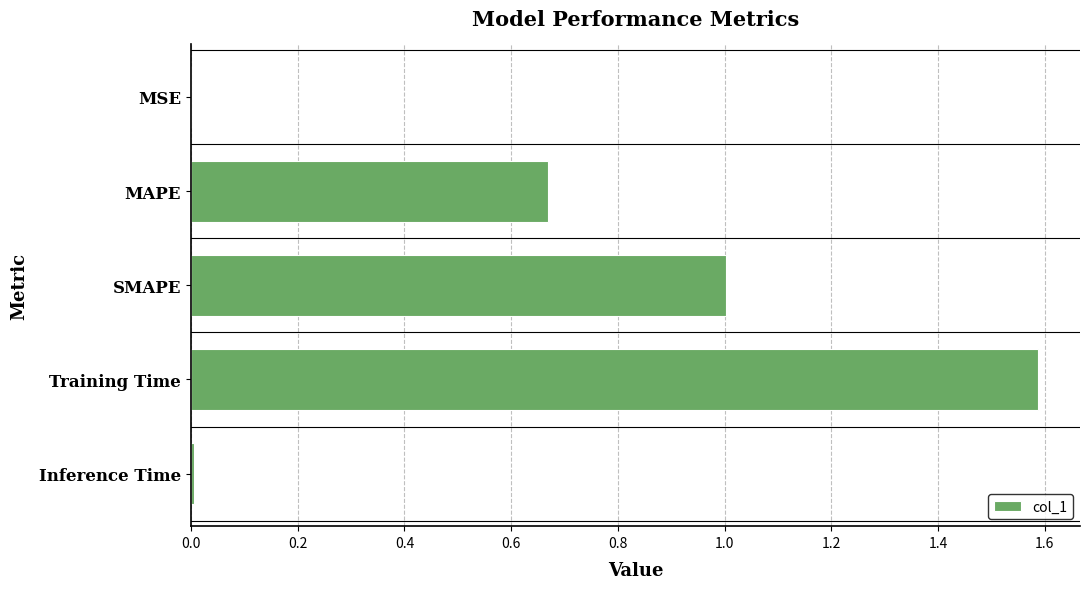

What is the sum of all values?

3.3